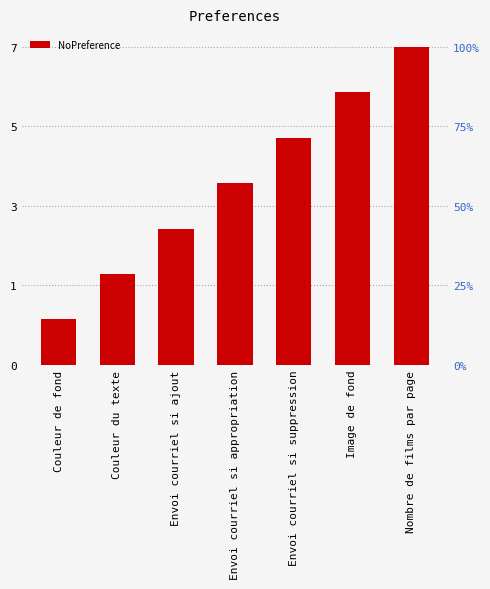

Reading left to right, list all the values displayed in this chart.

Couleur de fond=1	Couleur du texte=2	Envoi courriel si ajout=3	Envoi courriel si appropriation=4	Envoi courriel si suppression=5	Image de fond=6	Nombre de films par page=7